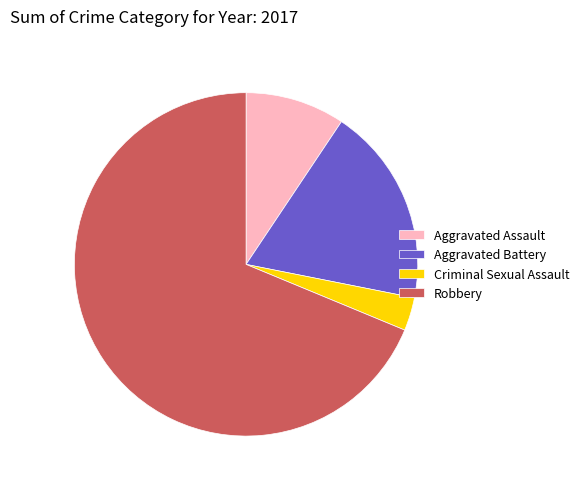

What is the ratio of the value at Robbery to the value at Aggravated Assault?

7.3